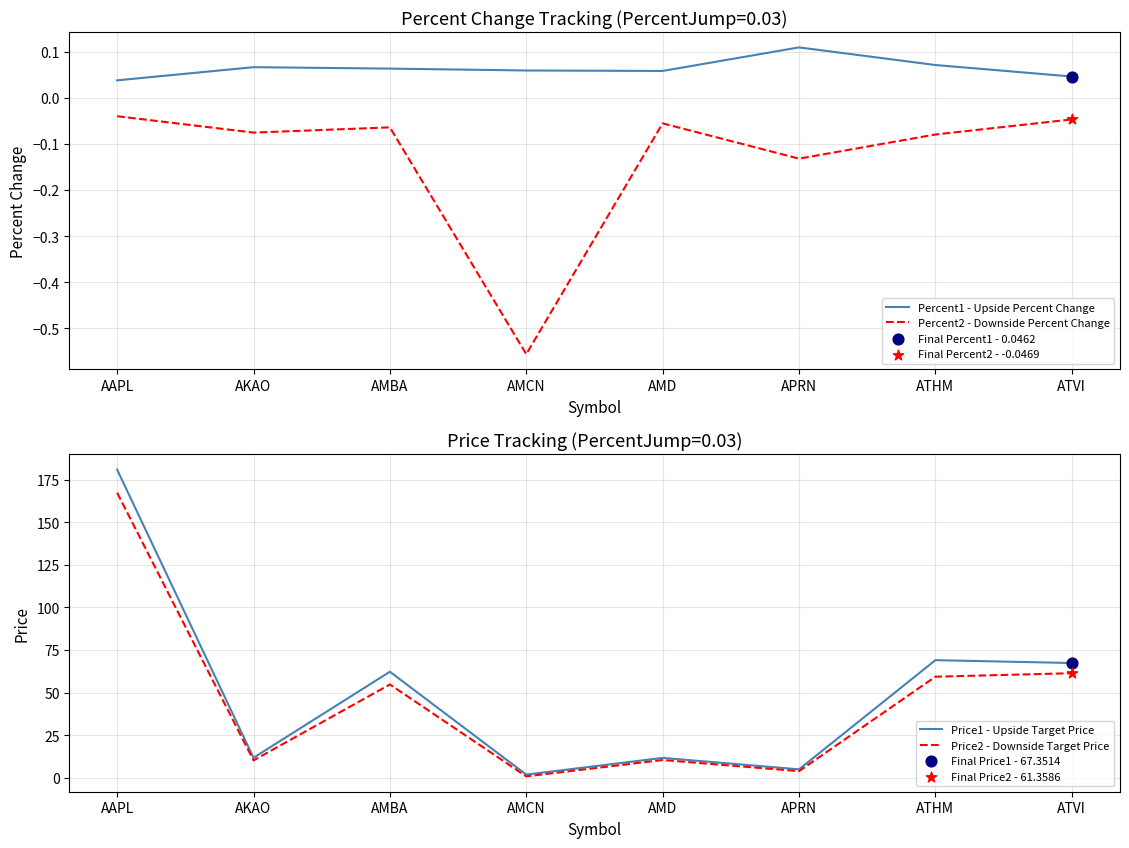

What is the total value across all series at AKAO?

21.9